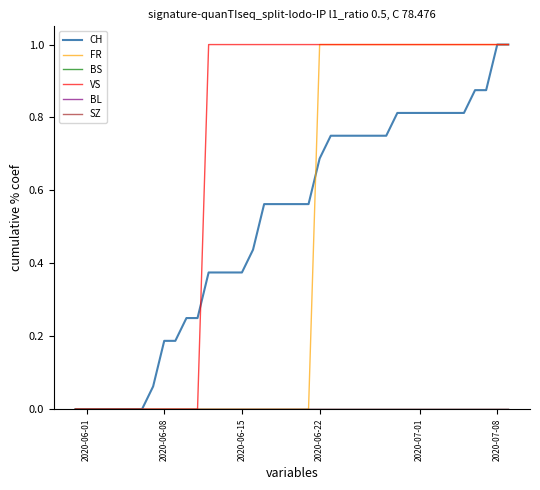

Does the chart have visible grid lines?

No